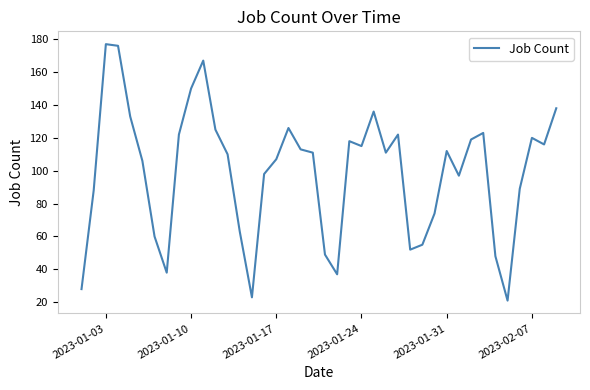

What is the difference between the maximum and minimum values?

156